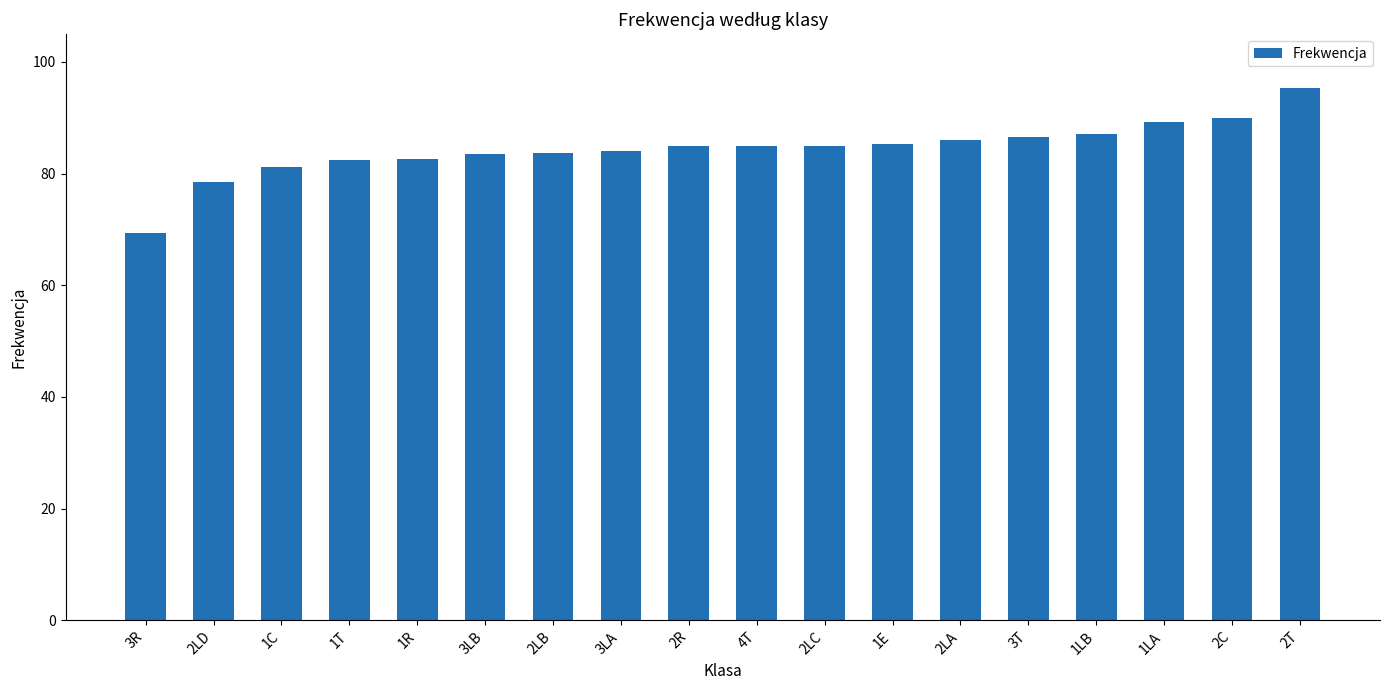

Which category has the lowest value across all series?

3R